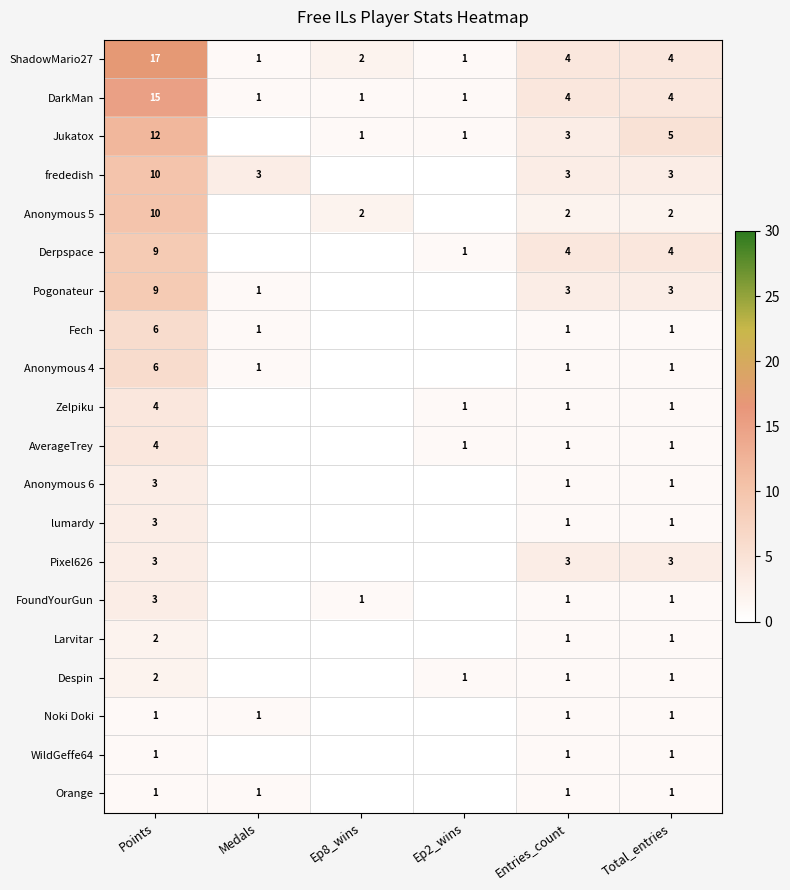

What is the maximum value for ShadowMario27?

17